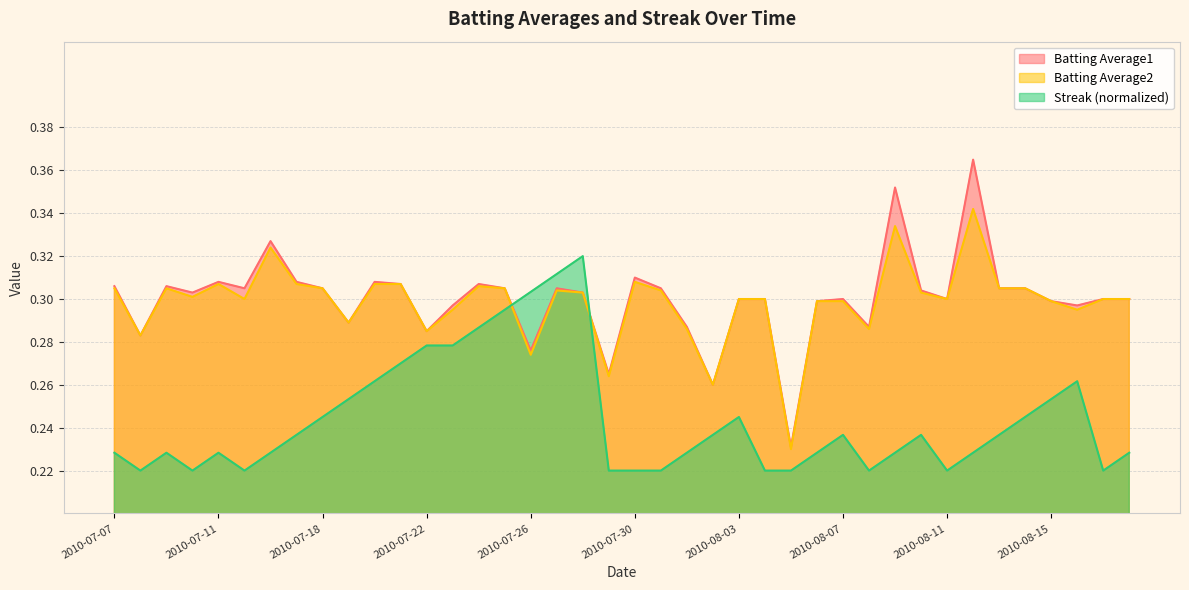

Is the value of Batting Average1 at 2010-08-10 greater than the value of Streak at 2010-07-20?

Yes